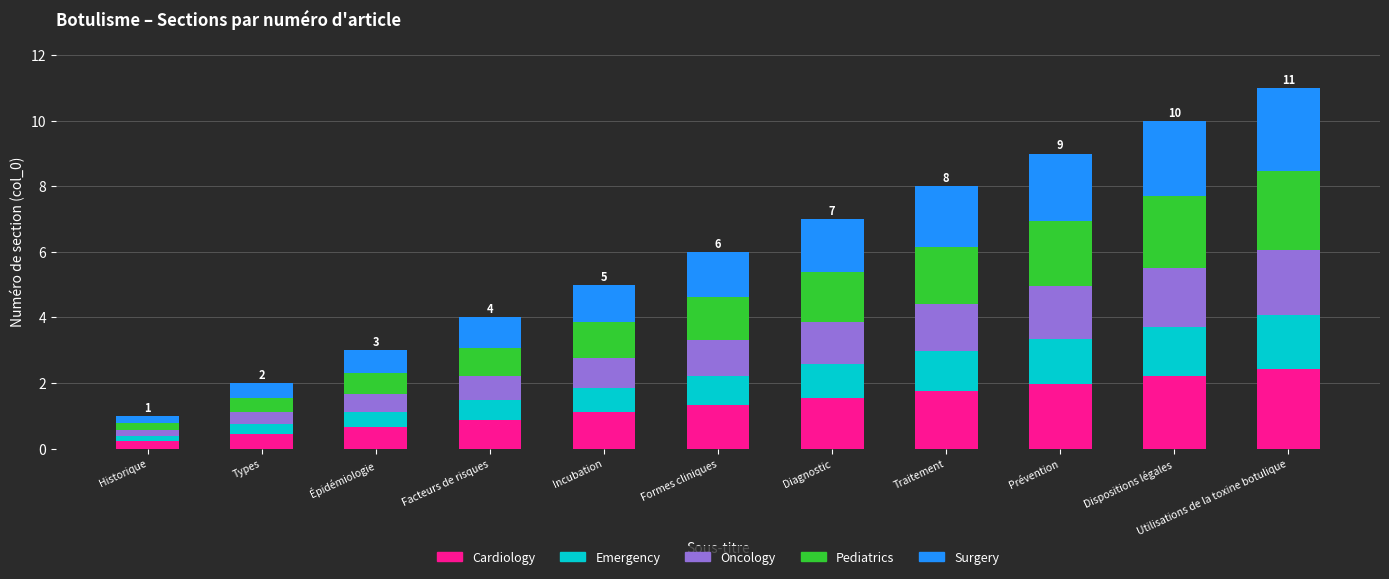

What is the sum of all Cardiology values?

14.5